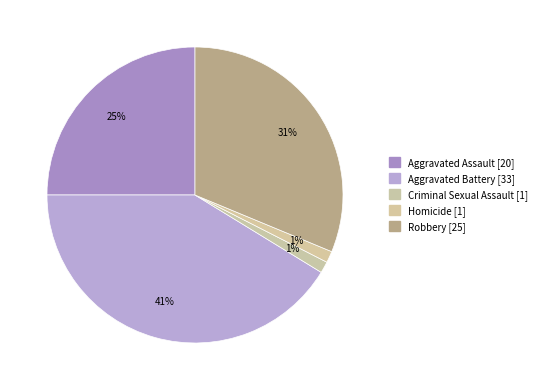

Is it true that Robbery is 31% of the pie?

True